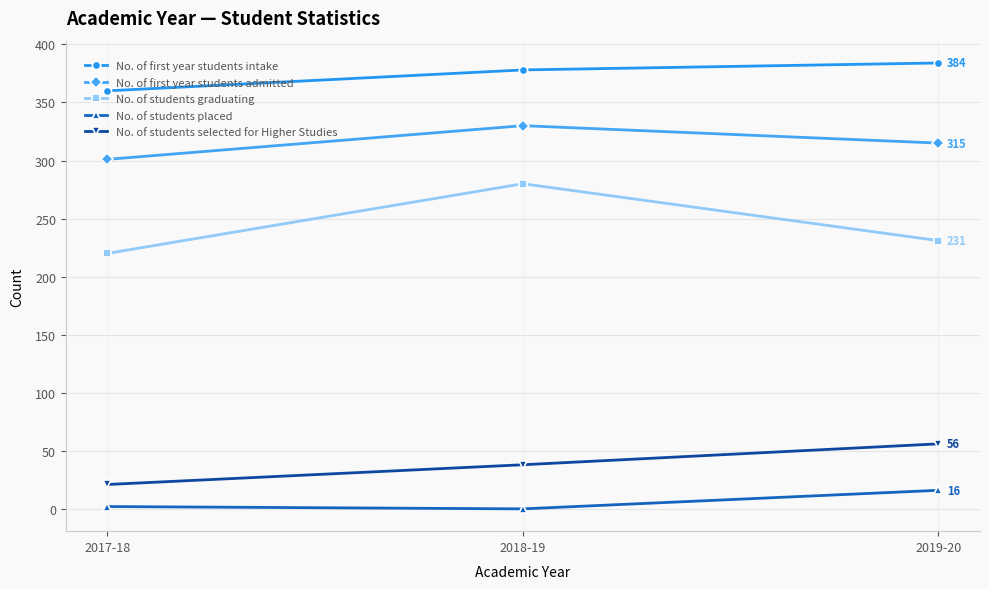

Reading left to right, what are all the values shown in this chart?

No. of first year students intake: 360	378	384
No. of first year students admitted: 301	330	315
No. of students graduating: 220	280	231
No. of students placed: 2	0	16
No. of students selected for Higher Studies: 21	38	56